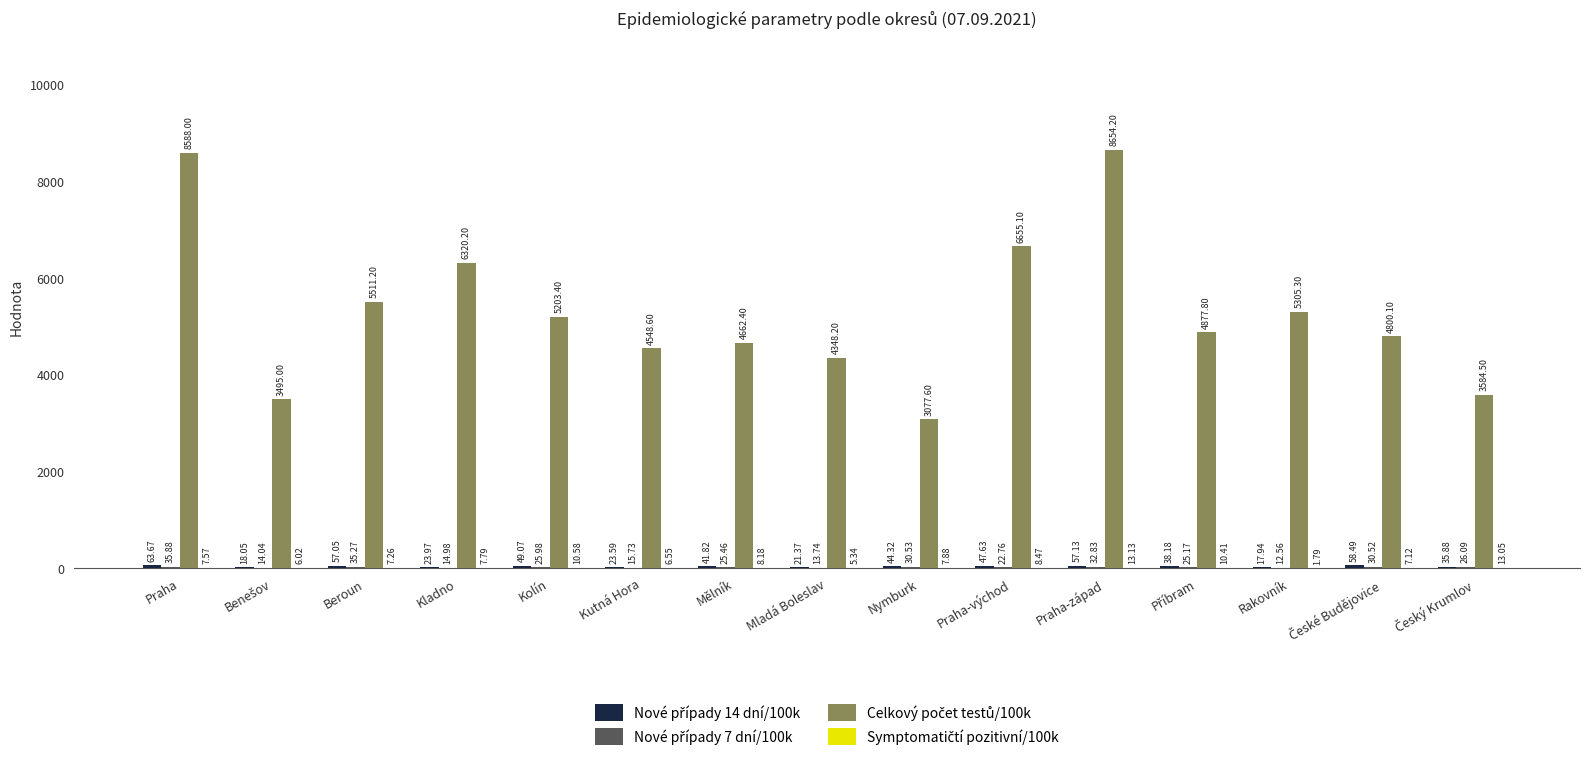

At which category is the sum across all series the highest?

Praha-západ